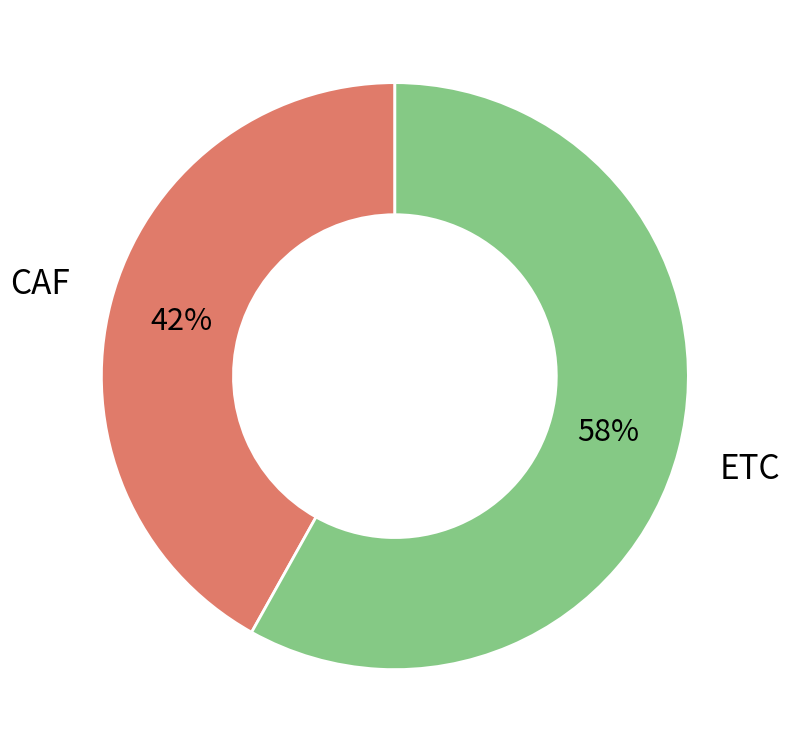

To the nearest percent, what is the difference between the largest and smallest slice percentages?

16%